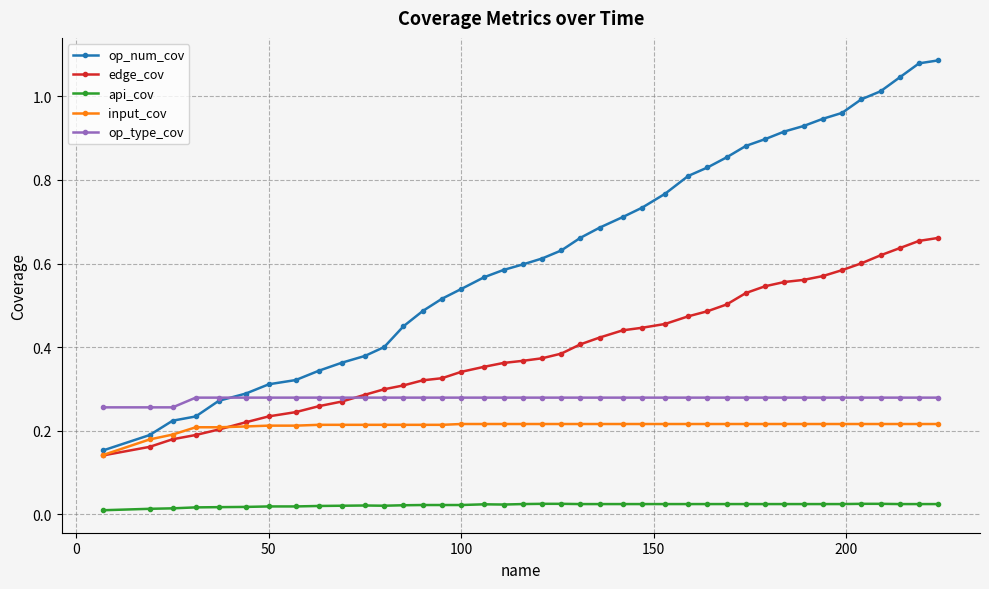

Rank the series by their maximum value, from lowest to highest.

api_cov, input_cov, op_type_cov, edge_cov, op_num_cov